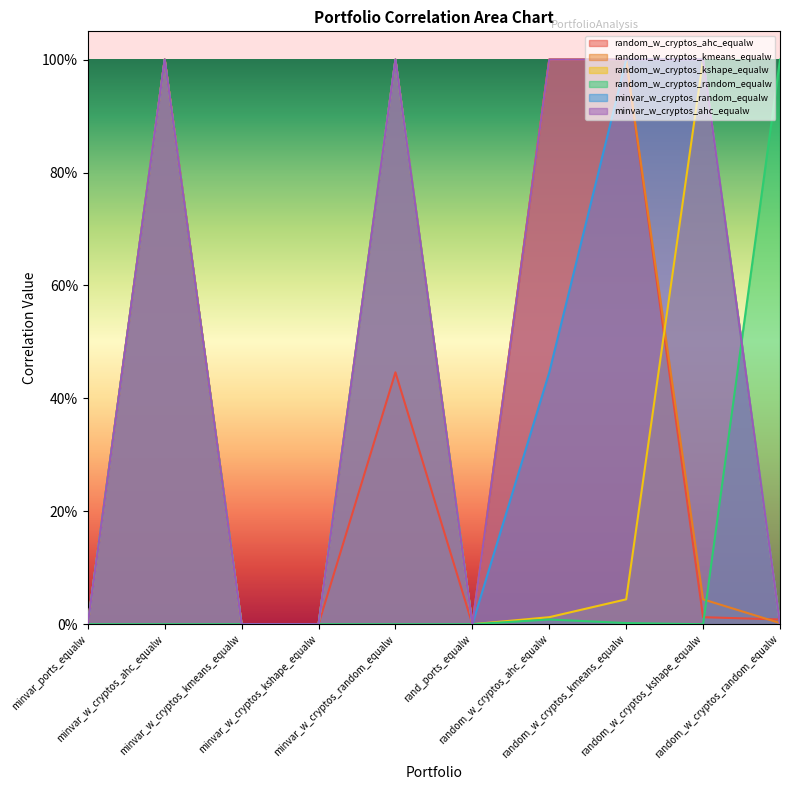

How many lines are shown in the chart?

6